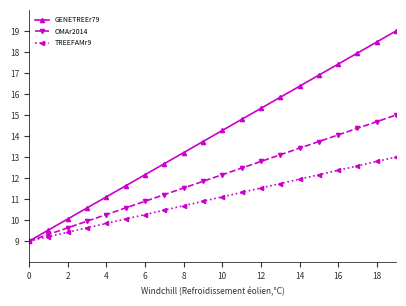

True or false: OMAr2014 has more than 2 interior local peaks.

False